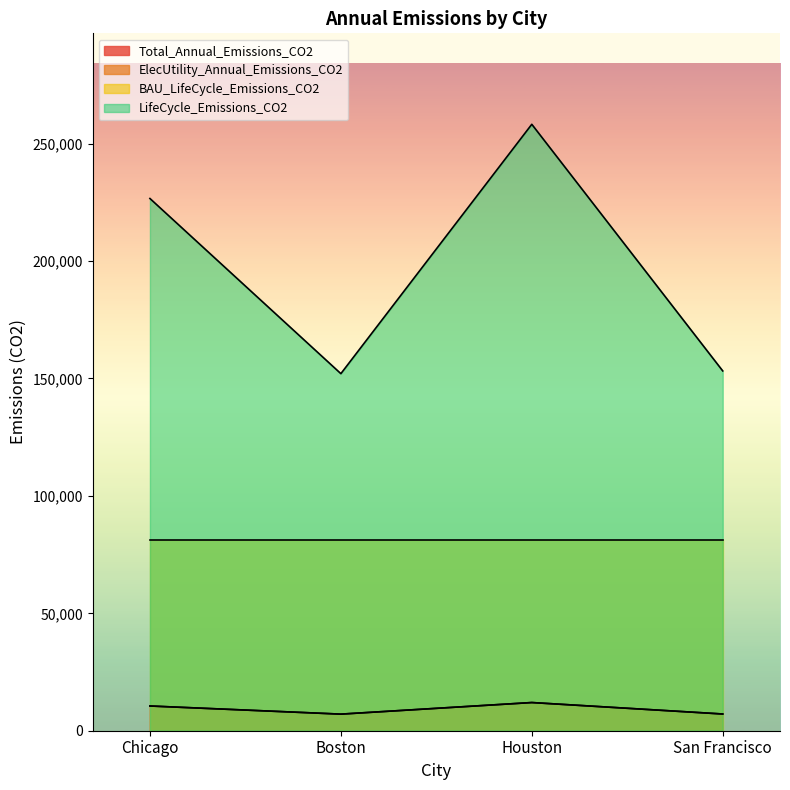

Reading left to right, list all the values displayed in this chart.

Total_Annual_Emissions_CO2: Chicago=10532.2	Boston=7066.1	Houston=12000.7	San Francisco=7120.2
ElecUtility_Annual_Emissions_CO2: Chicago=10532.2	Boston=7066.1	Houston=12000.7	San Francisco=7120.2
BAU_LifeCycle_Emissions_CO2: Chicago=81287.4	Boston=81287.4	Houston=81287.4	San Francisco=81287.4
LifeCycle_Emissions_CO2: Chicago=226651.8	Boston=152062.1	Houston=258253.0	San Francisco=153226.5